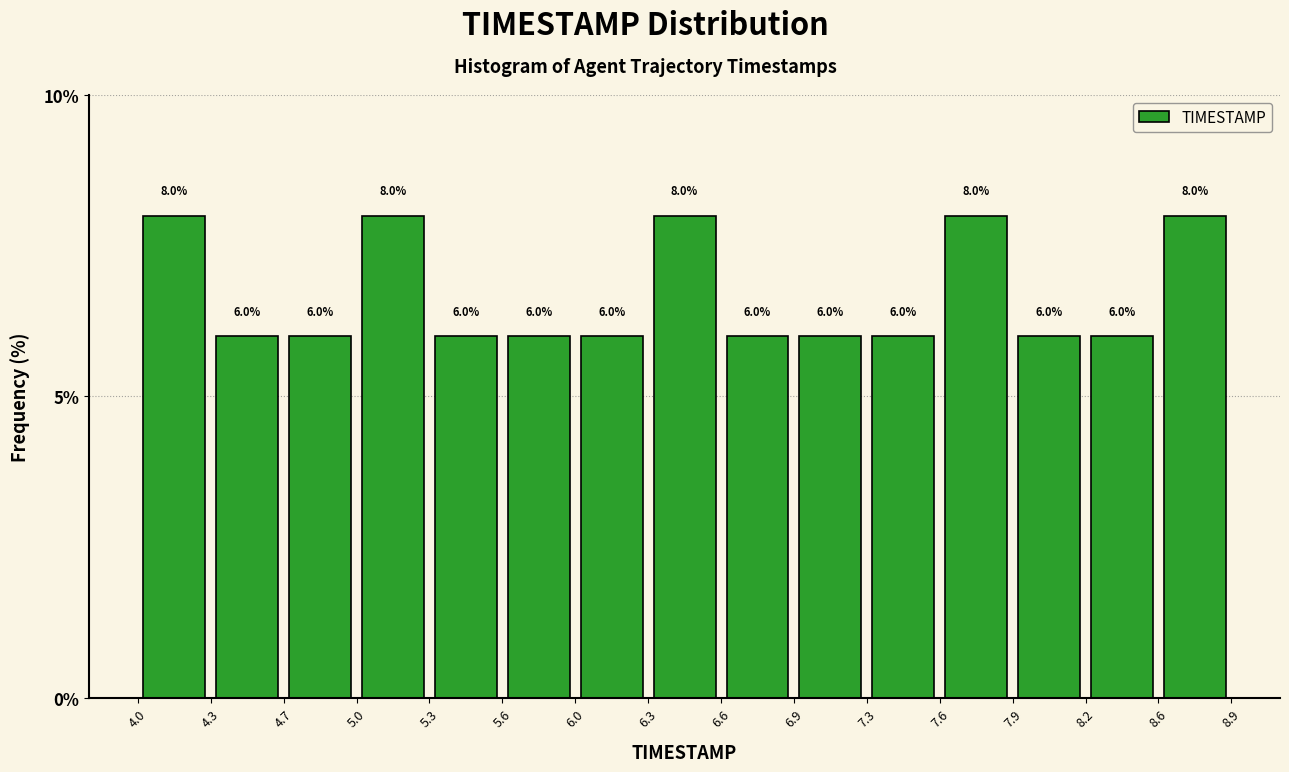

Reading left to right, list every bar in this chart as the range it spans on the x-axis followed by its height.

4.0 to 4.3: 8.0
4.3 to 4.7: 6.0
4.7 to 5.0: 6.0
5.0 to 5.3: 8.0
5.3 to 5.6: 6.0
5.6 to 6.0: 6.0
6.0 to 6.3: 6.0
6.3 to 6.6: 8.0
6.6 to 6.9: 6.0
6.9 to 7.3: 6.0
7.3 to 7.6: 6.0
7.6 to 7.9: 8.0
7.9 to 8.2: 6.0
8.2 to 8.6: 6.0
8.6 to 8.9: 8.0